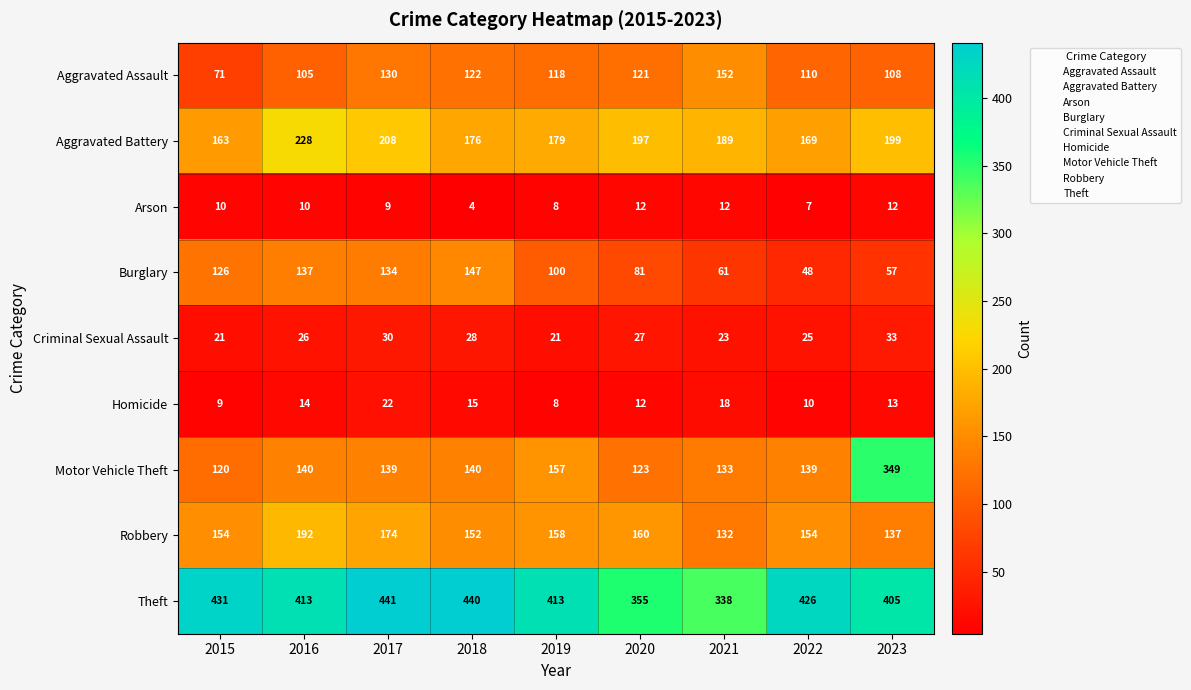

What is the sum of all Motor Vehicle Theft values?

1440